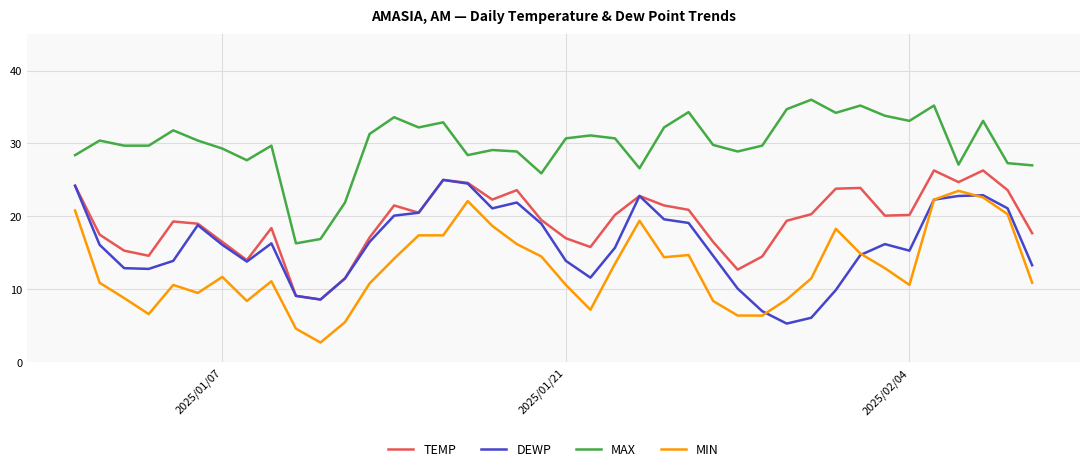

Which series has the largest total across all categories?

MAX